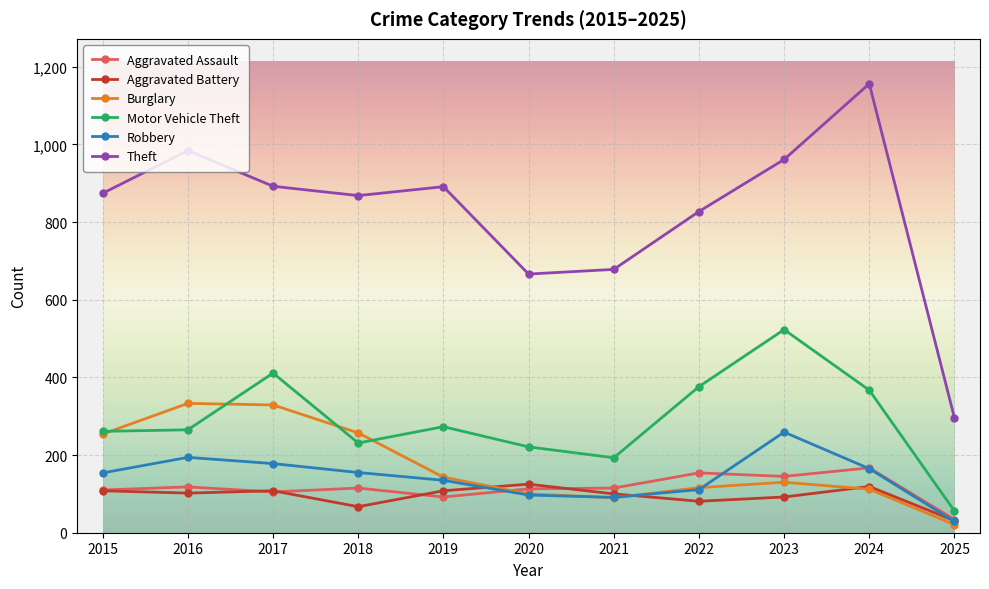

What is the difference between the highest and lowest values at 2023?

869